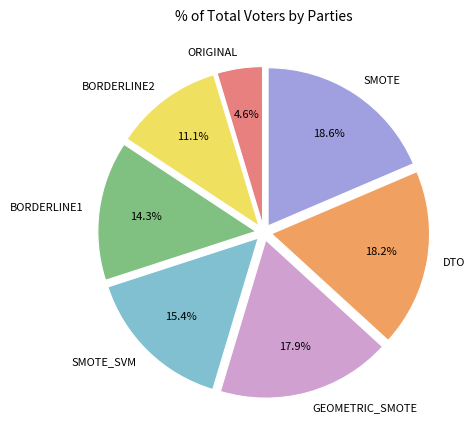

To the nearest percent, what is the difference between the BORDERLINE1 and BORDERLINE2 slice percentages?

3%